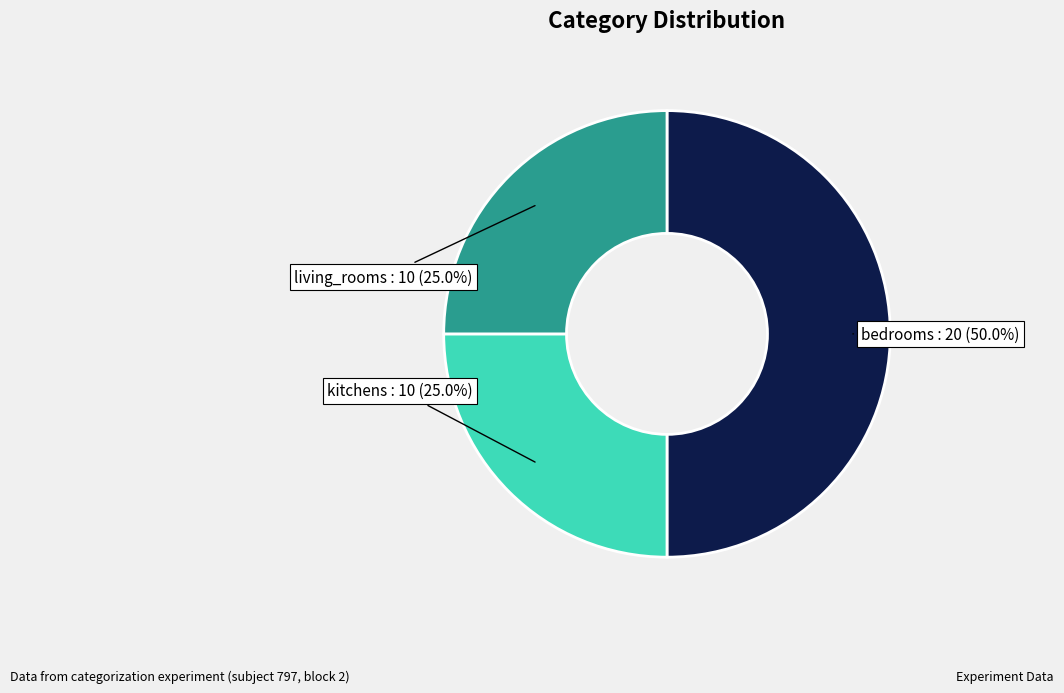

Between bedrooms and kitchens, which is larger?

bedrooms